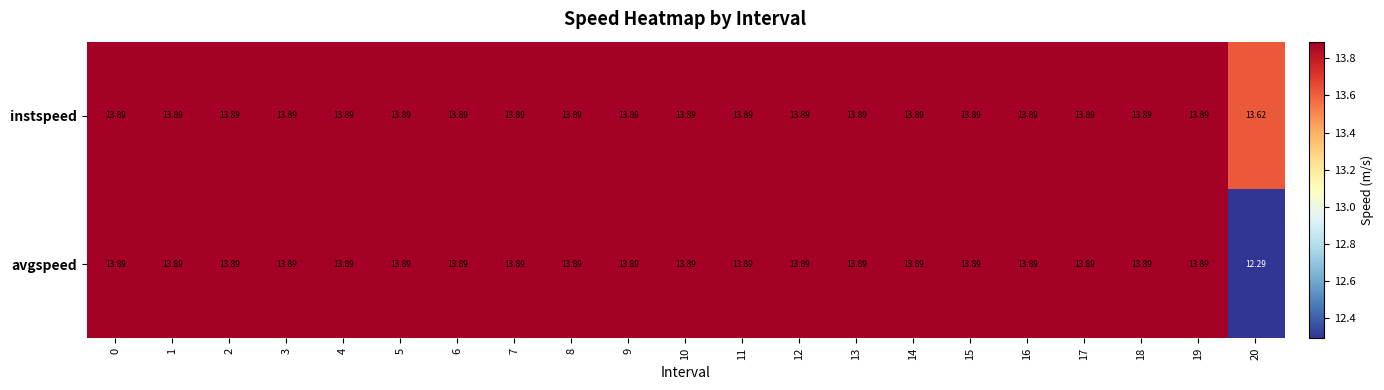

Which series has the largest total across all categories?

instspeed